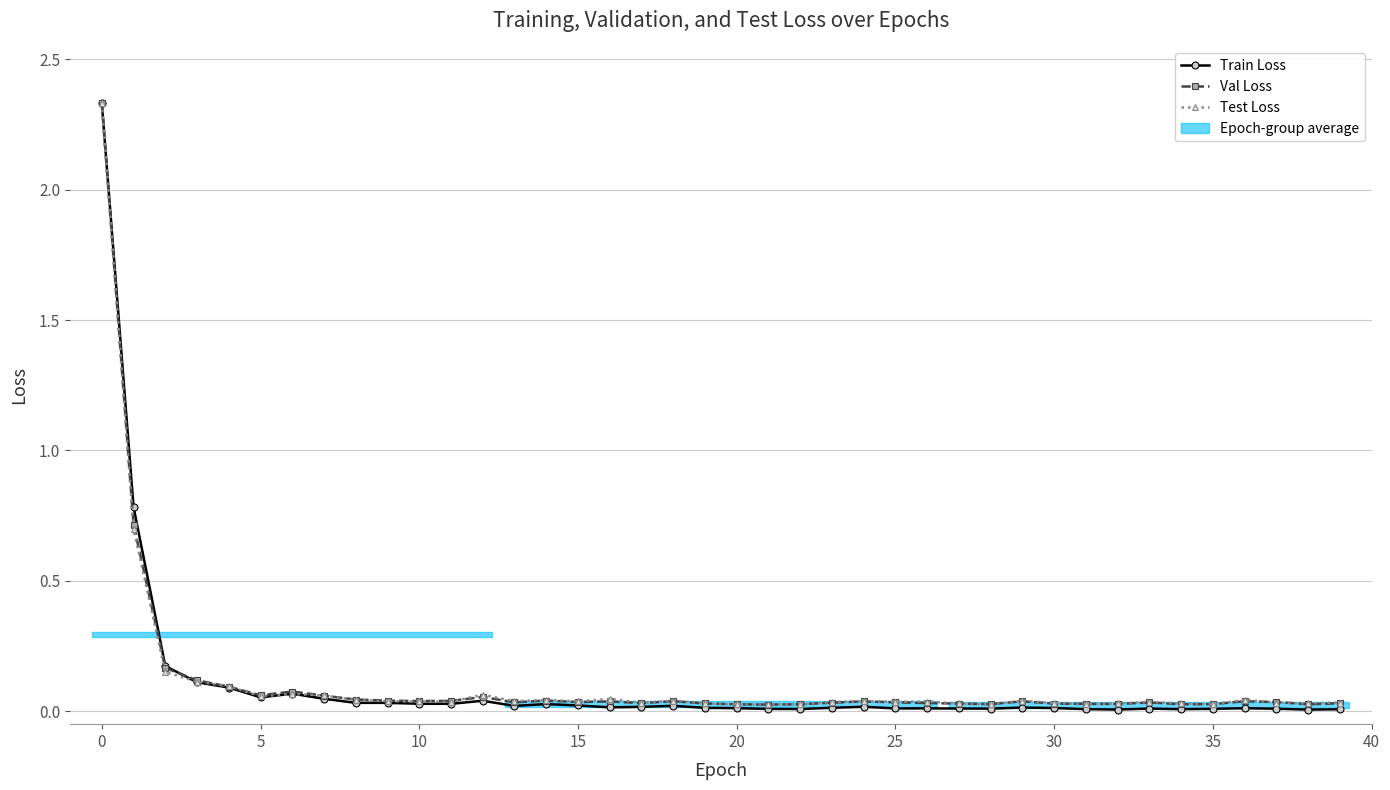

What is the maximum value shown in the chart?

2.3